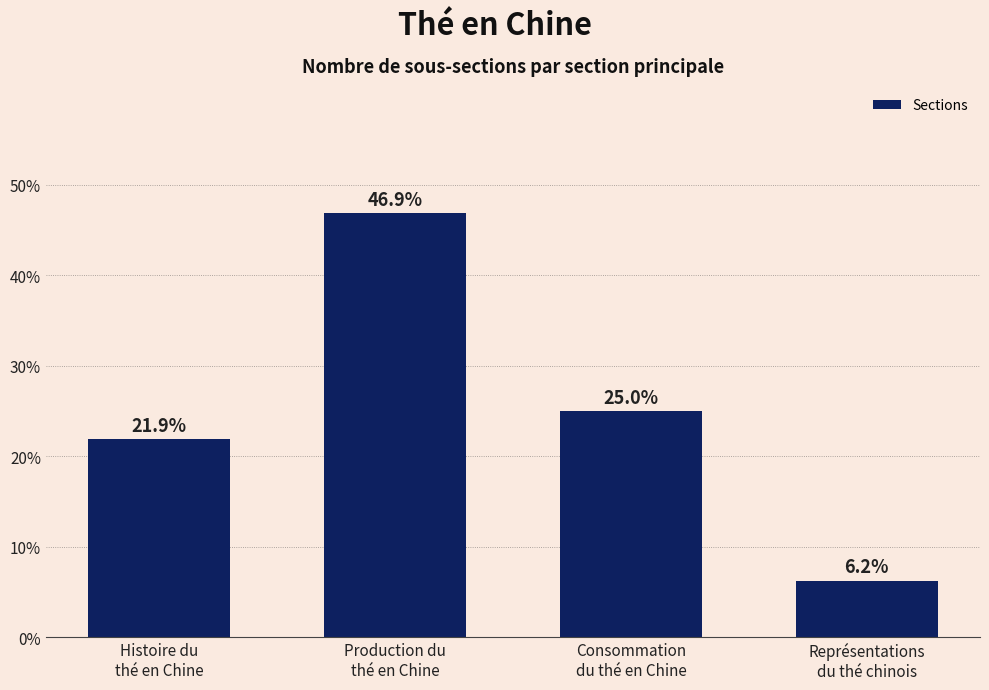

Rank the categories by value from lowest to highest.

Représentations
du thé chinois, Histoire du
thé en Chine, Consommation
du thé en Chine, Production du
thé en Chine